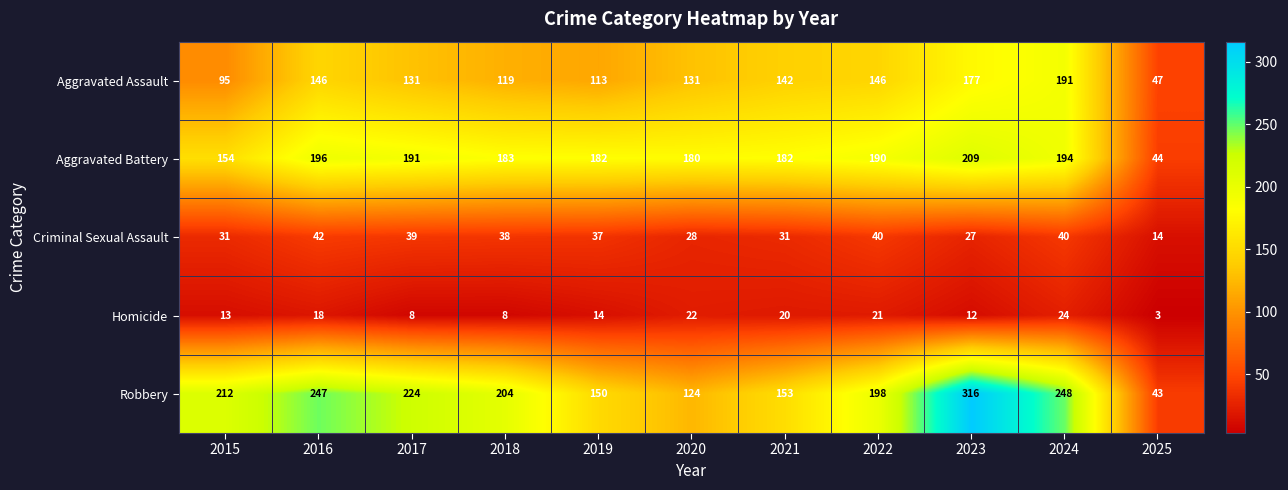

List the series in order of their peak value, lowest first.

Homicide, Criminal Sexual Assault, Aggravated Assault, Aggravated Battery, Robbery